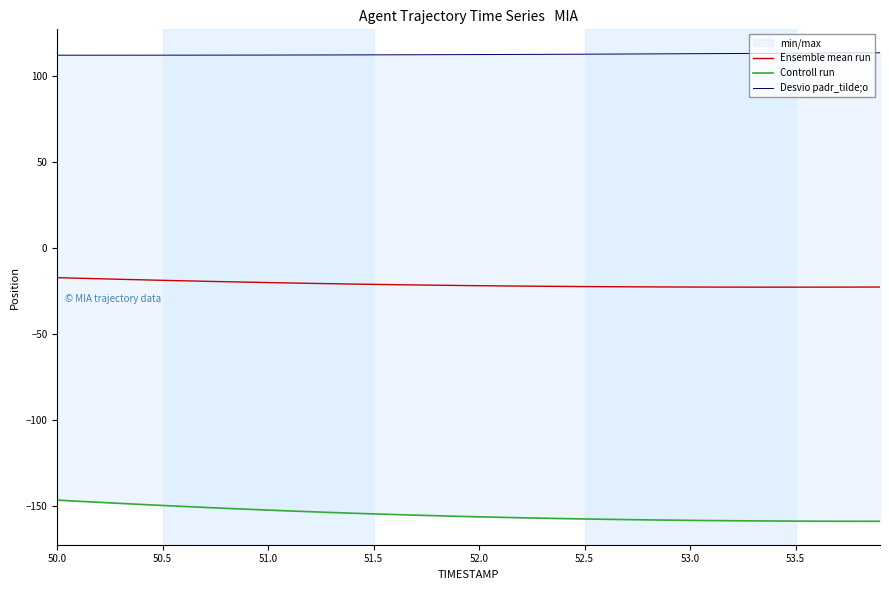

What is the difference between the maximum and minimum values in the Controll run series?

12.3